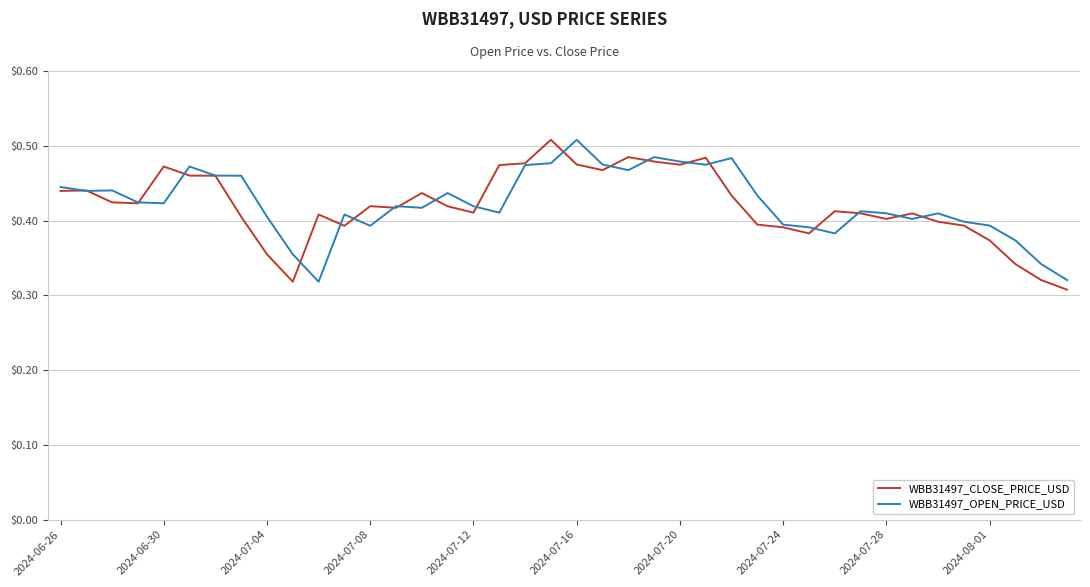

What is the lowest value of the WBB31497_CLOSE_PRICE_USD series?

0.3